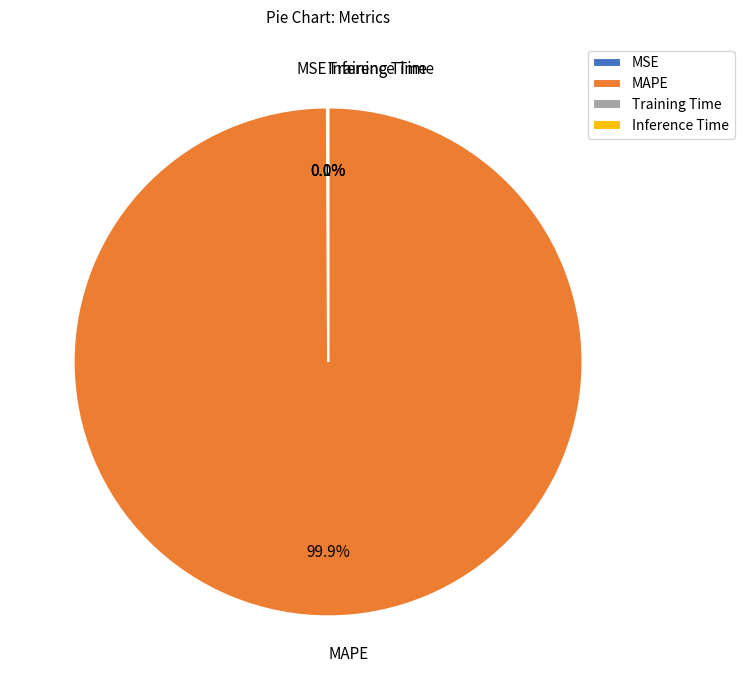

Which slice is the largest?

MAPE